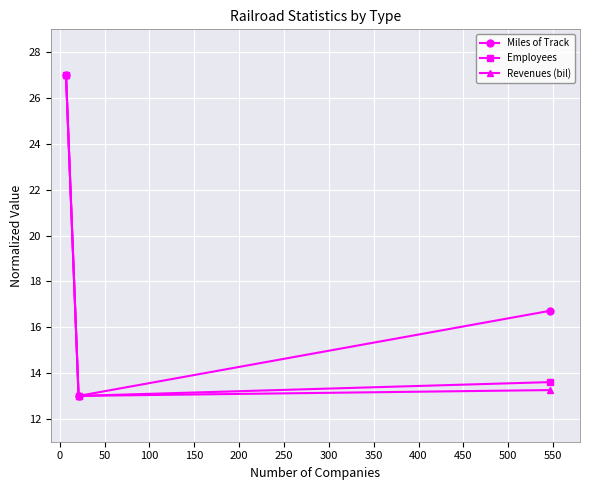

What is the minimum value for Employees?

13.0